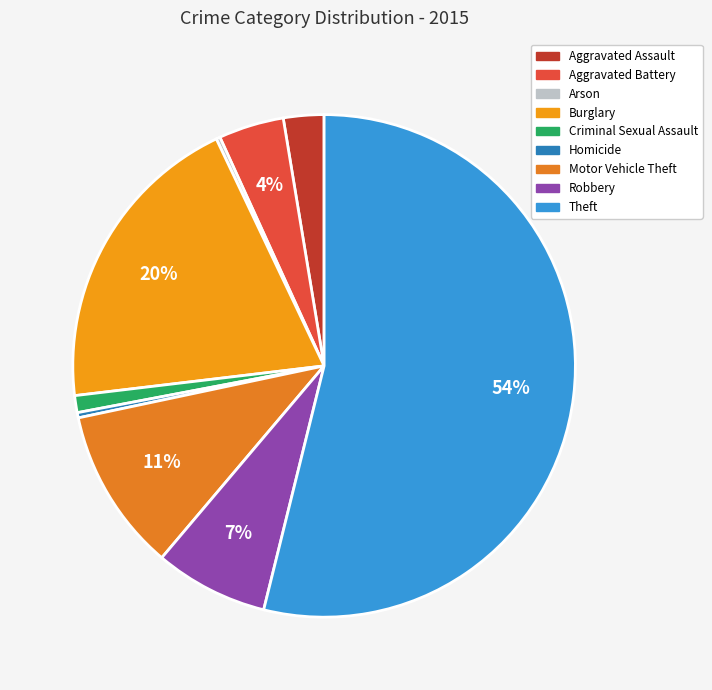

Between Arson and Homicide, which is larger?

Homicide